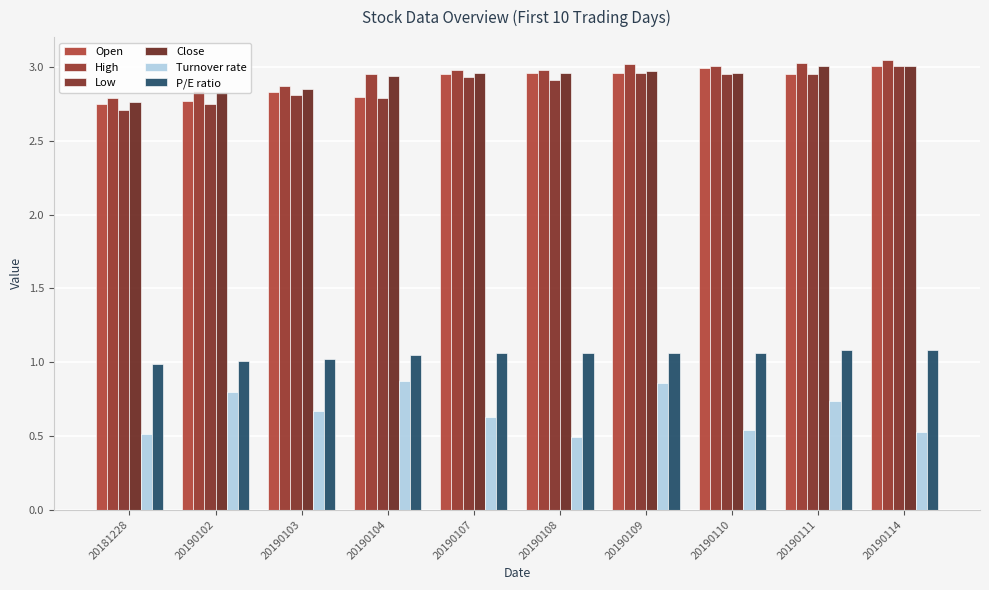

What is the highest value of the High series?

3.0